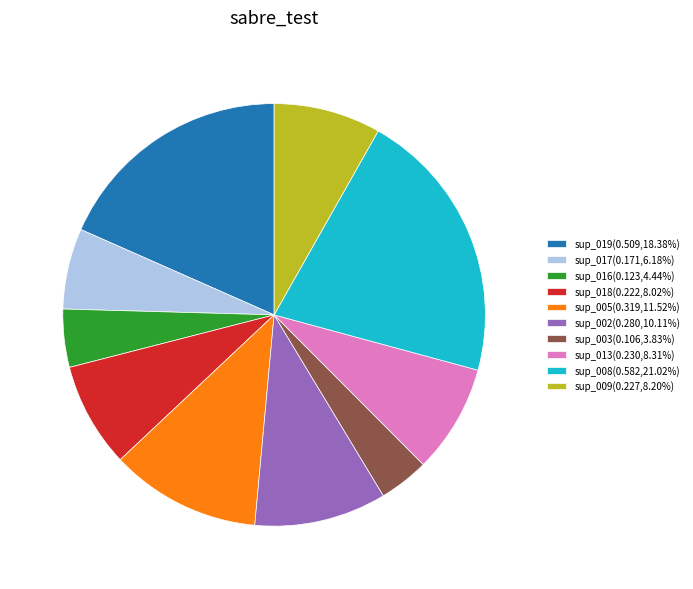

Do sup_009(0.227,8.20%) and sup_019(0.509,18.38%) together represent more than half of the pie?

No